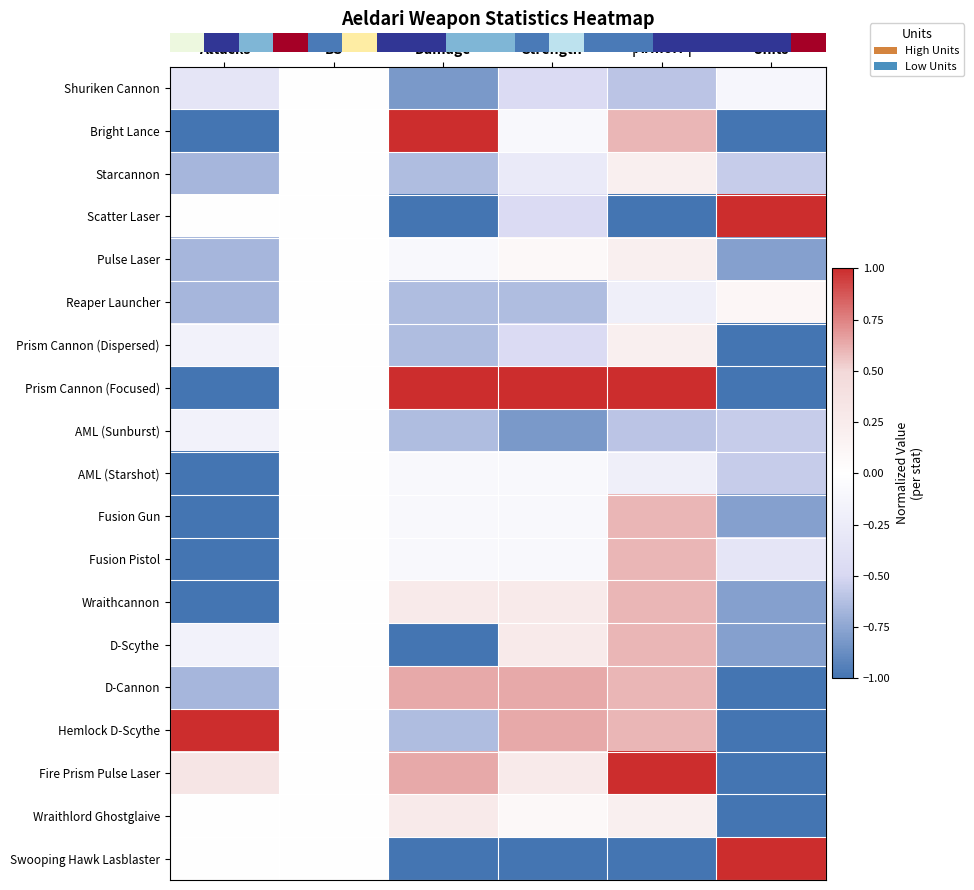

At how many categories does at least one series exceed 0?

5